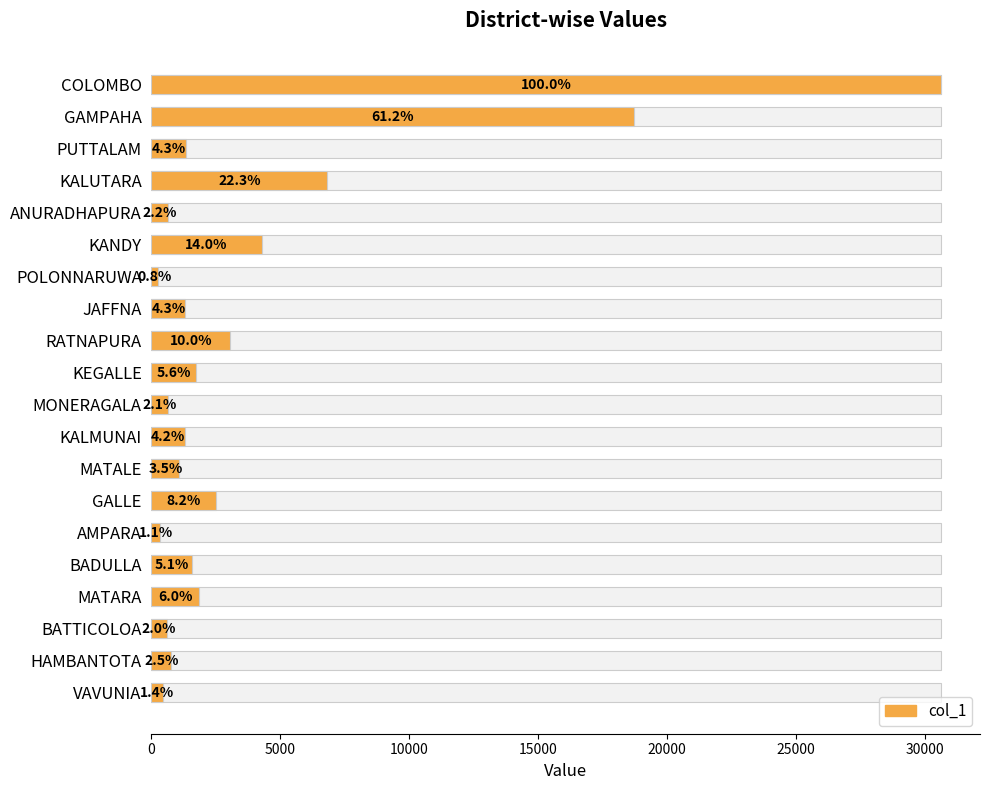

Which has a higher value, GAMPAHA or BATTICOLOA?

GAMPAHA